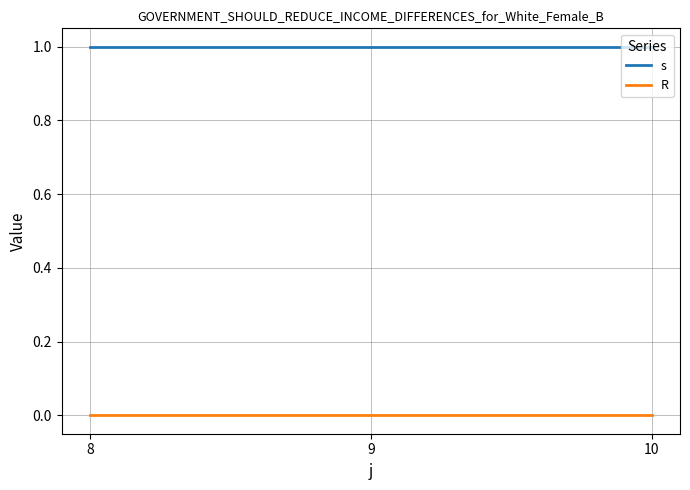

The s series shows 1 at 8. True or false?

True